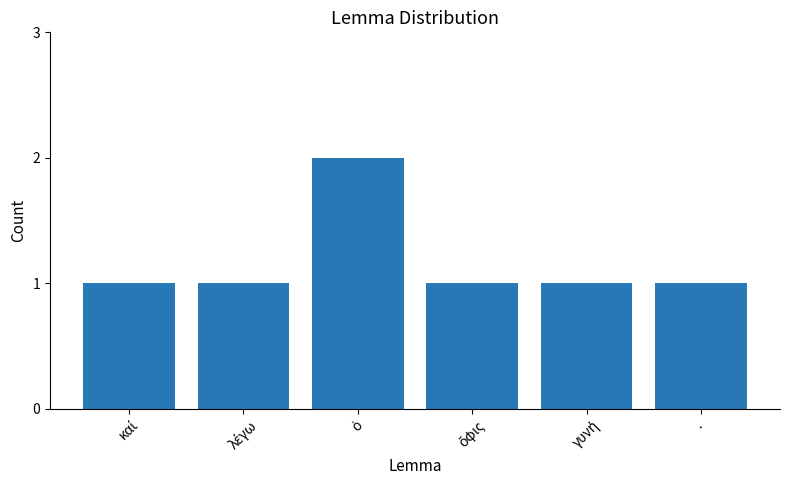

What is the smallest value displayed?

1